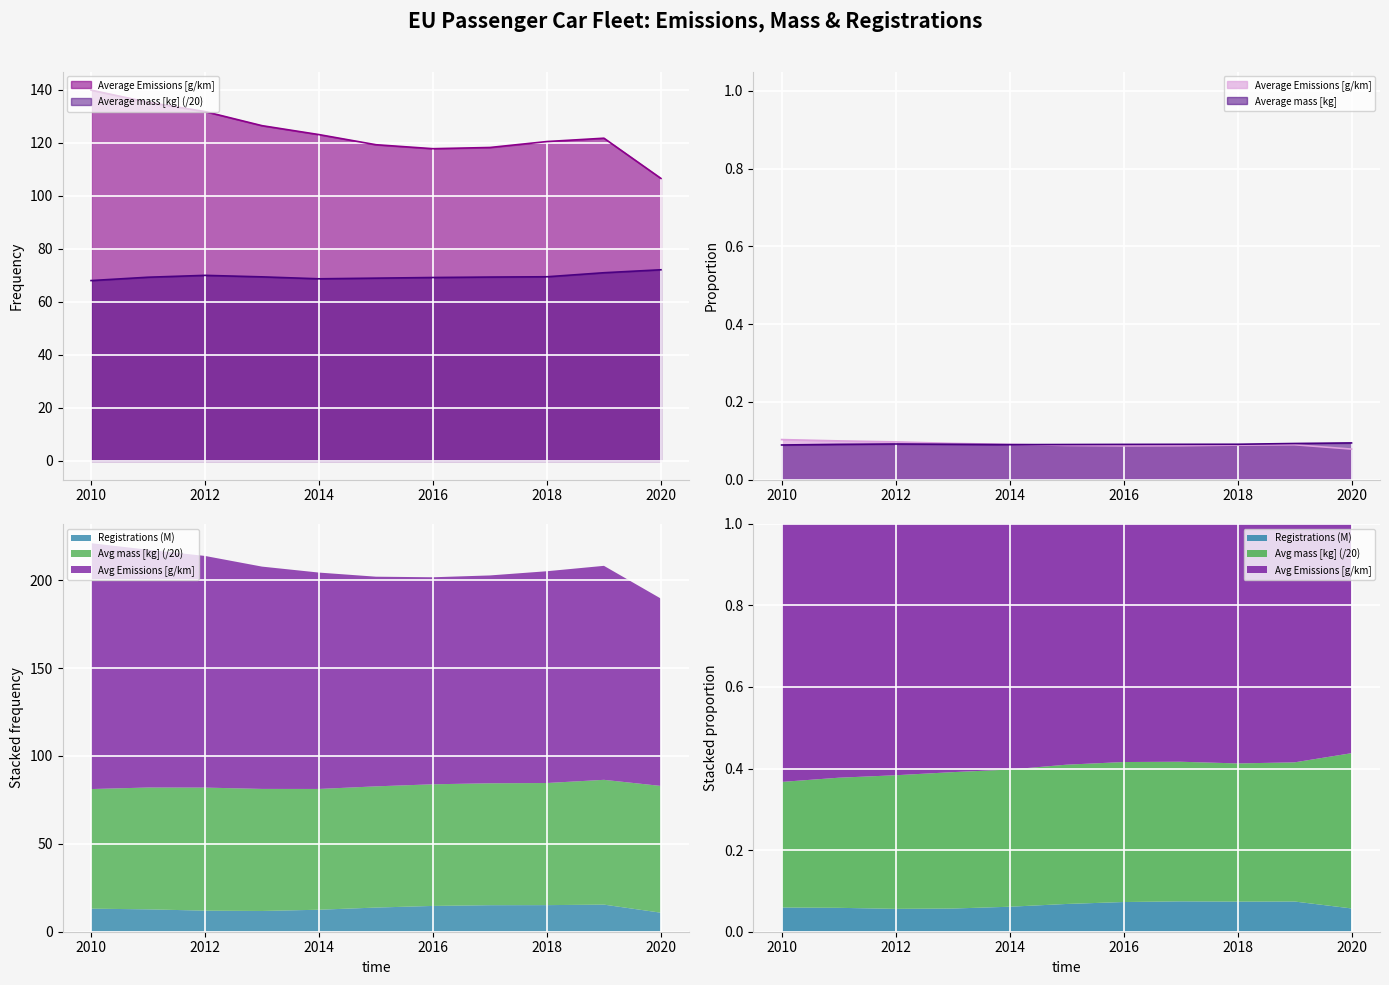

What is the difference between the Average mass [kg] values at 2017 and 2016?

0.2